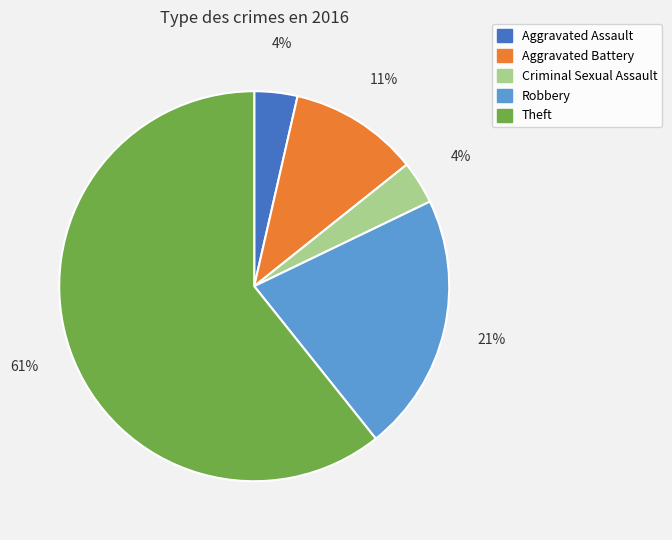

Is Theft the majority of the pie?

Yes